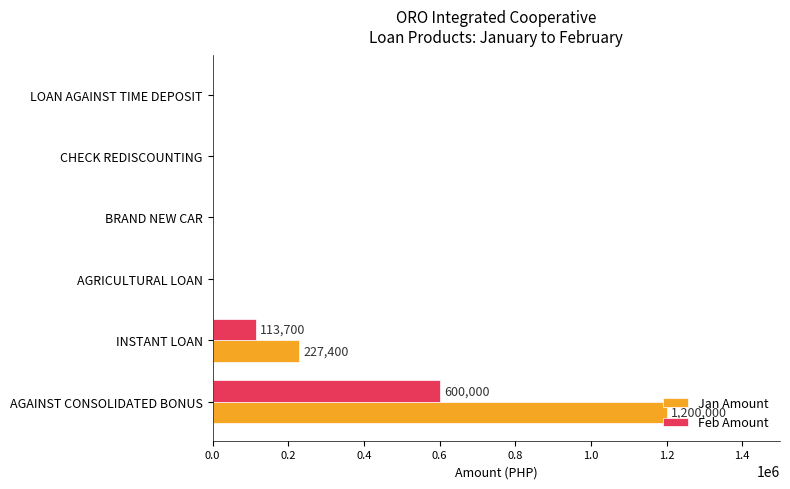

Which series has the widest spread of values?

Jan Amount